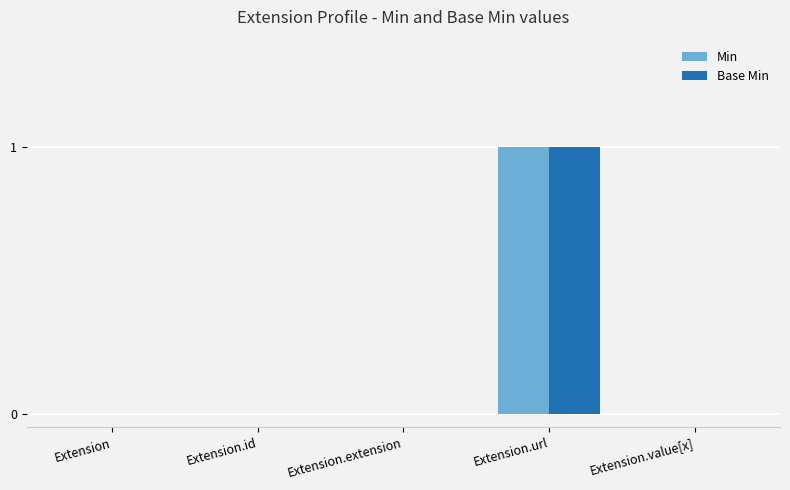

The Base Min series shows 0 at Extension.extension. True or false?

True